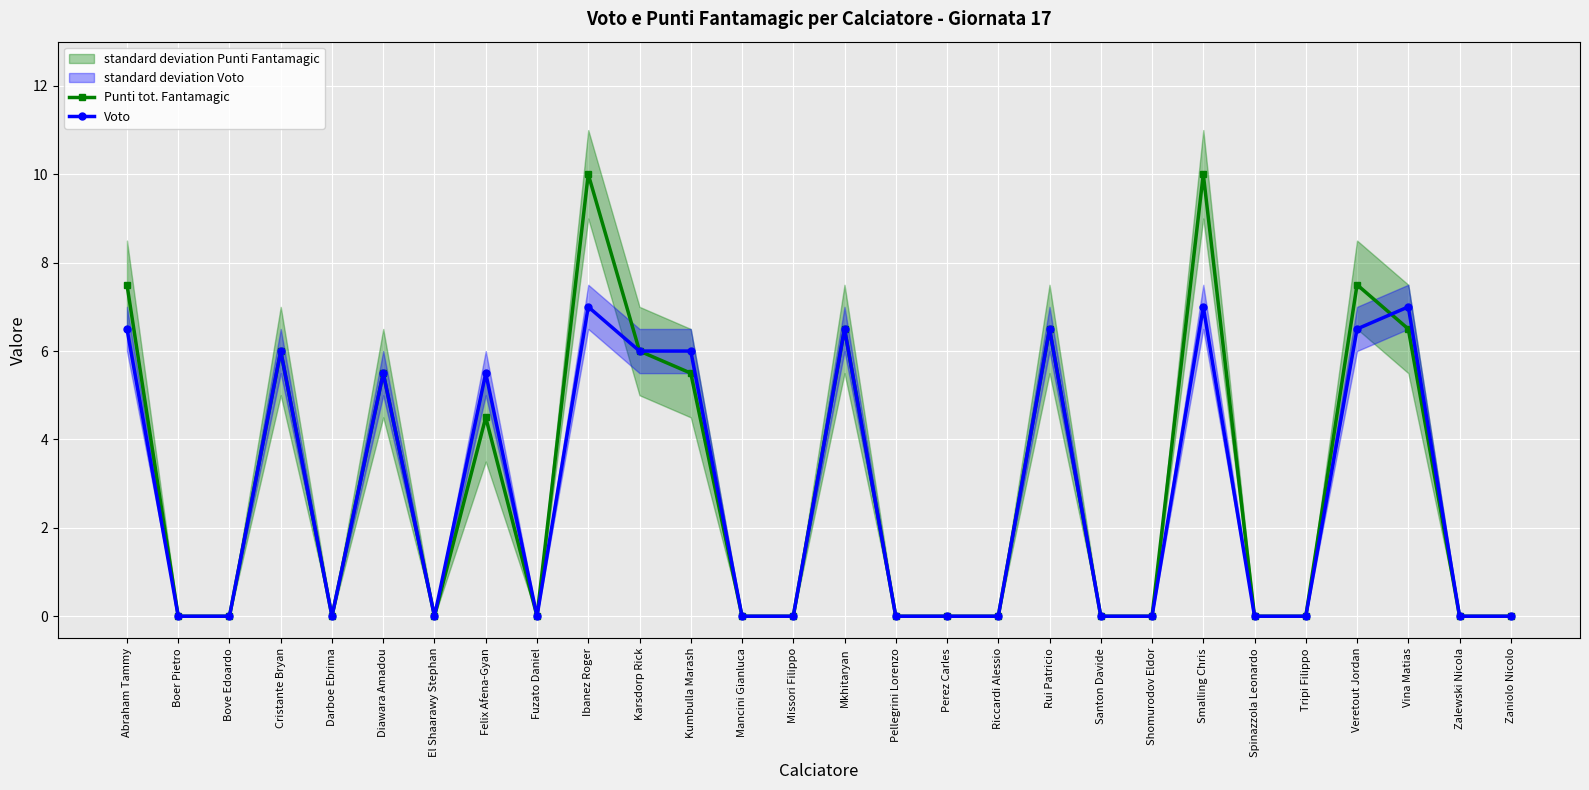

How many lines are shown in the chart?

2